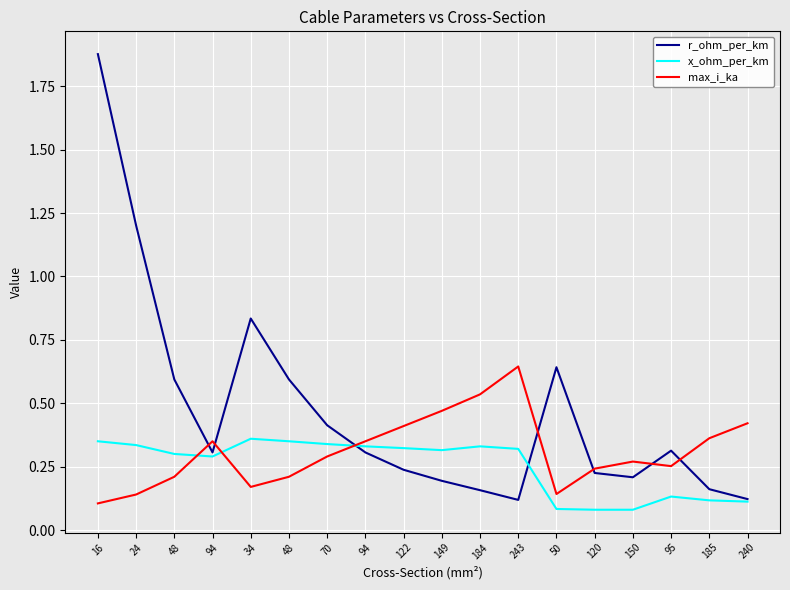

The value of x_ohm_per_km at 24 is 0.3. True or false?

True